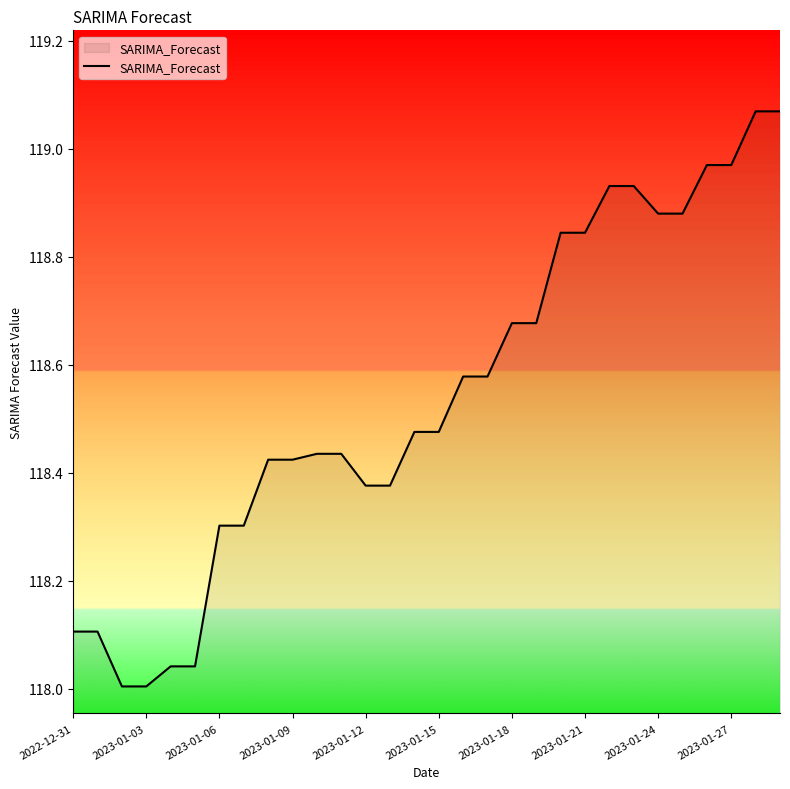

How many lines are shown in the chart?

1